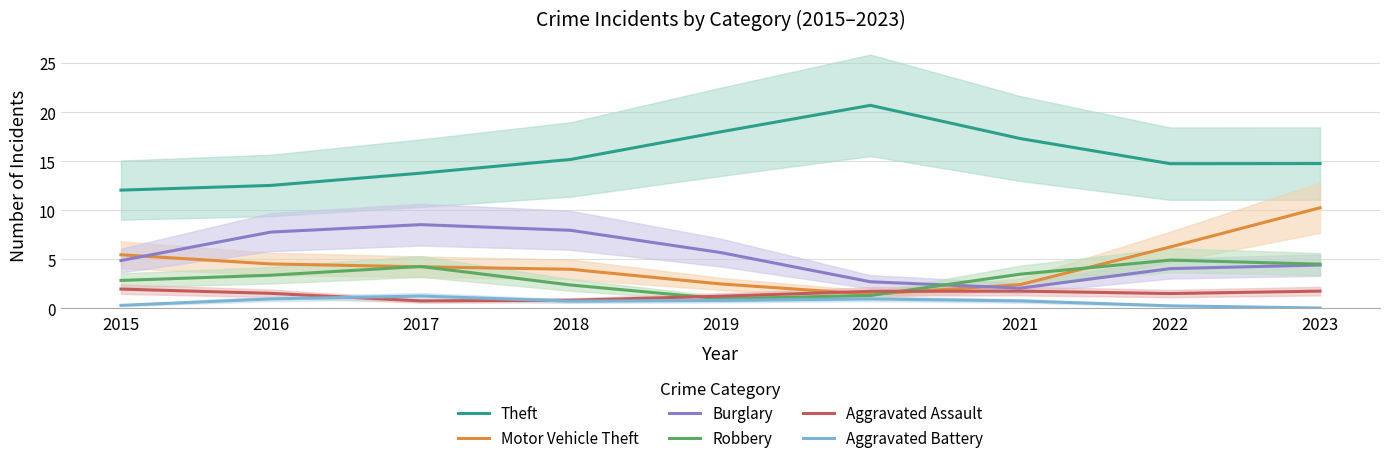

Which series changed the most between 2015 and 2022?

Theft